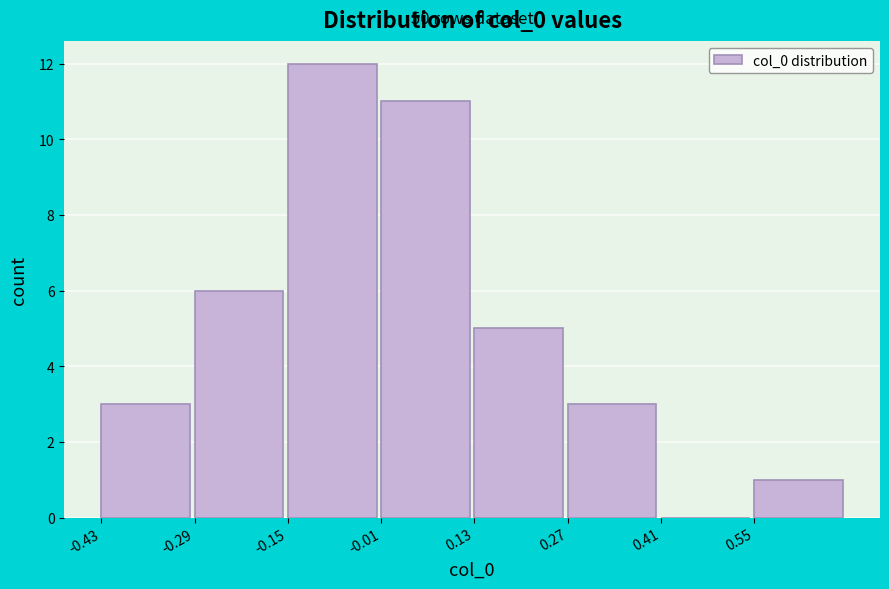

Which range on the x-axis has the tallest bar?

-0.14 to 0.00